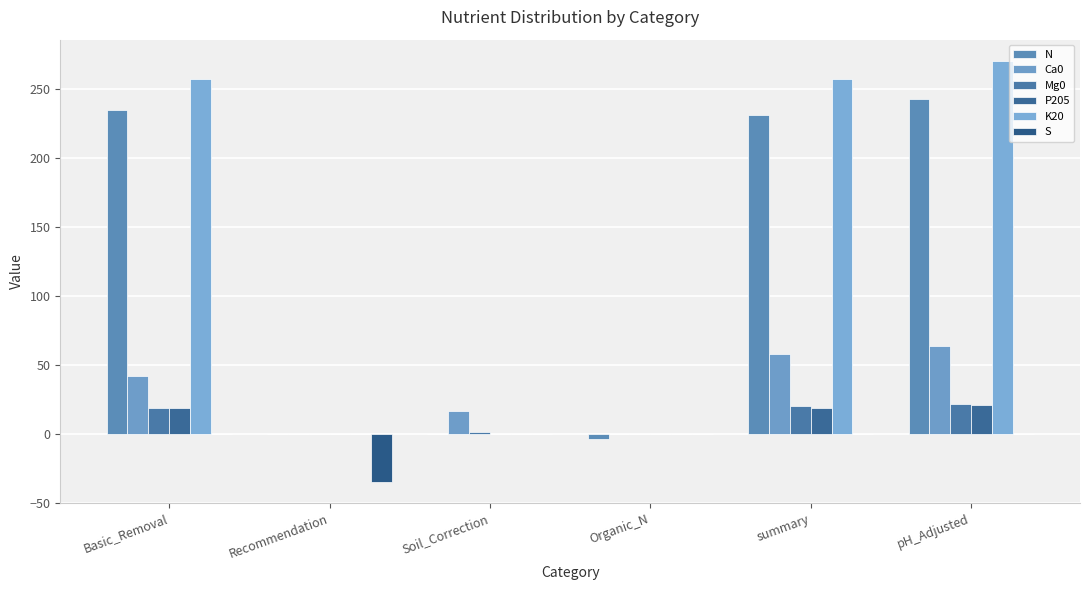

Which category has the lowest value in the Ca0 series?

Recommendation